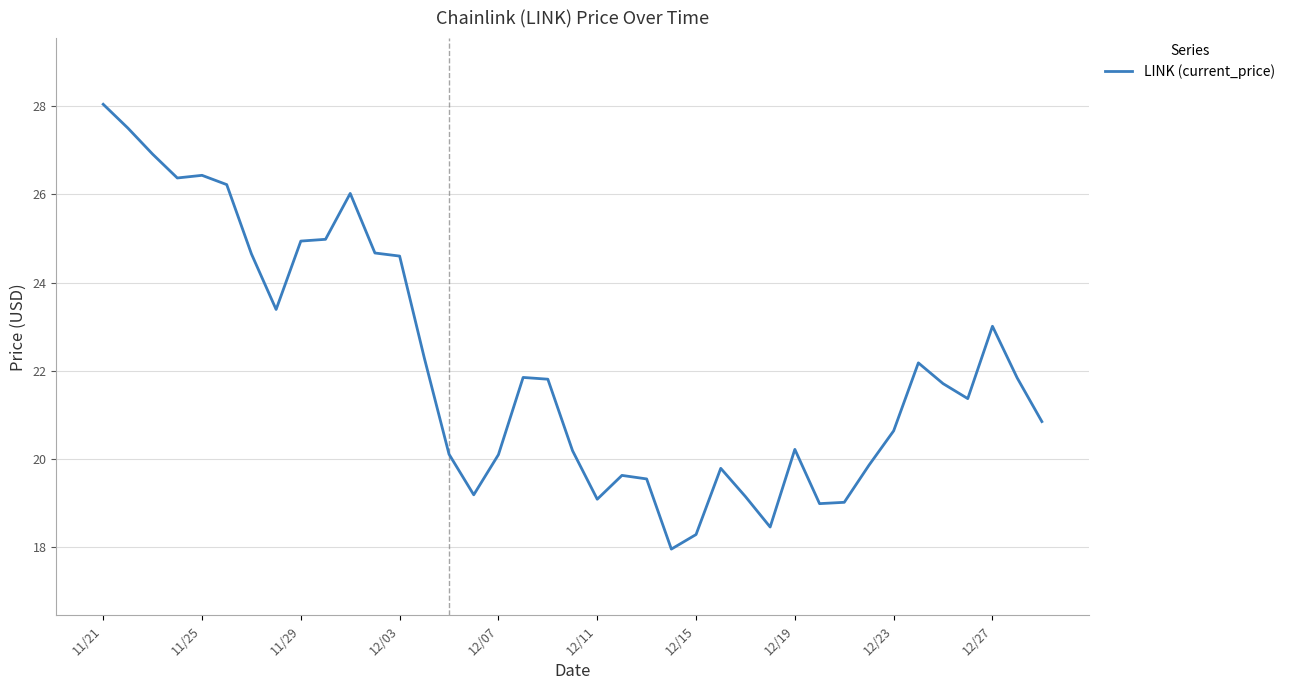

What is the smallest value displayed?

18.0